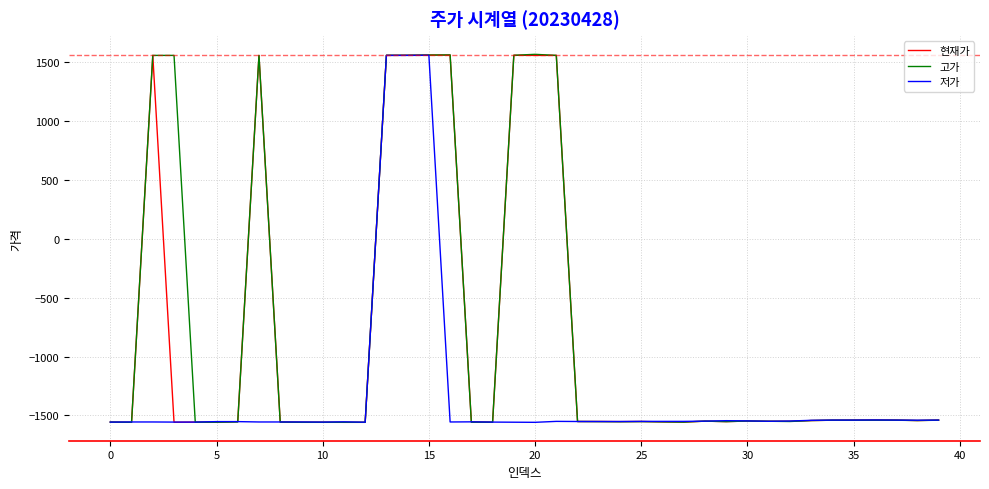

What is the average value of the 현재가 series?

-851